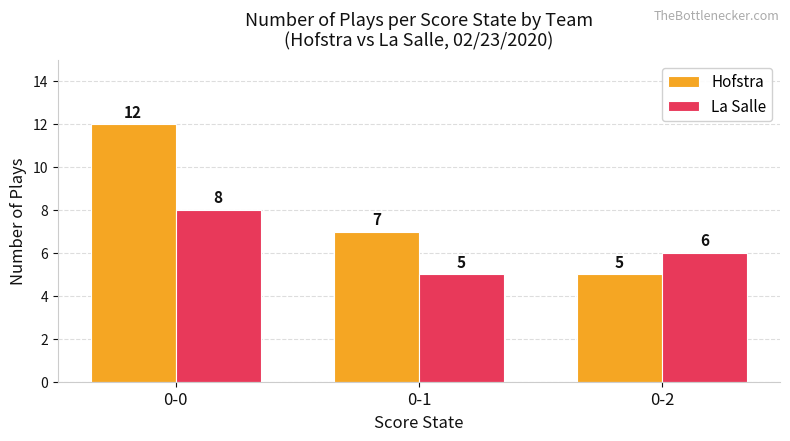

At which label is Hofstra closest to 8?

0-1